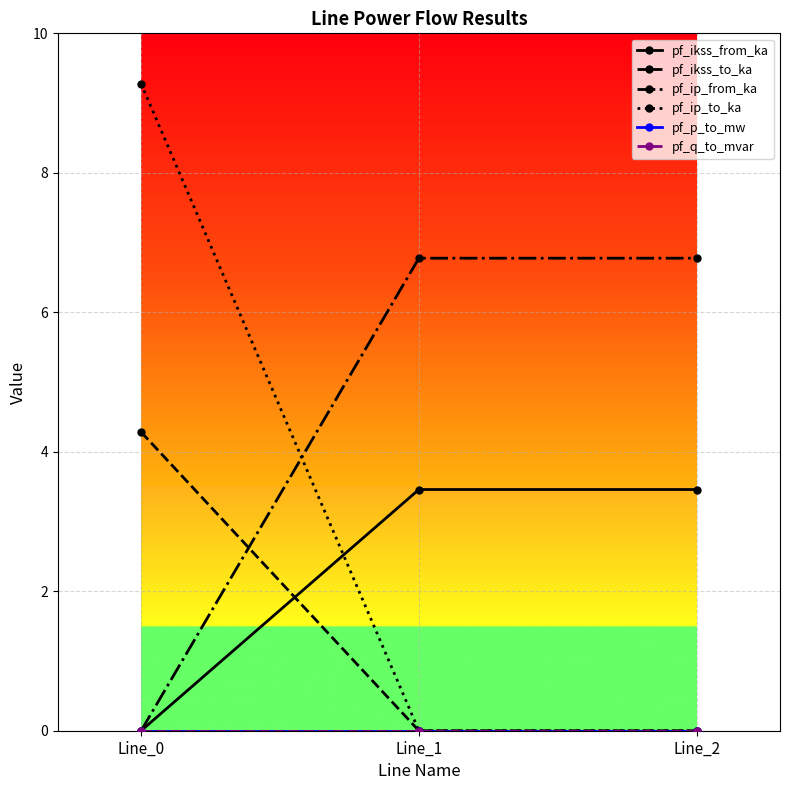

How many categories are shown in the chart?

3